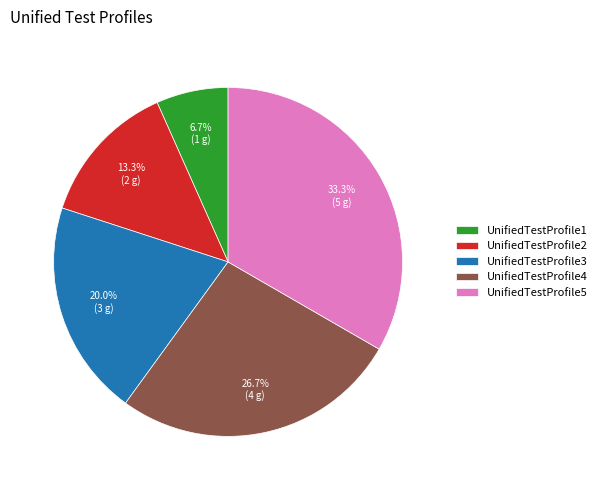

Which slice is the largest?

UnifiedTestProfile5